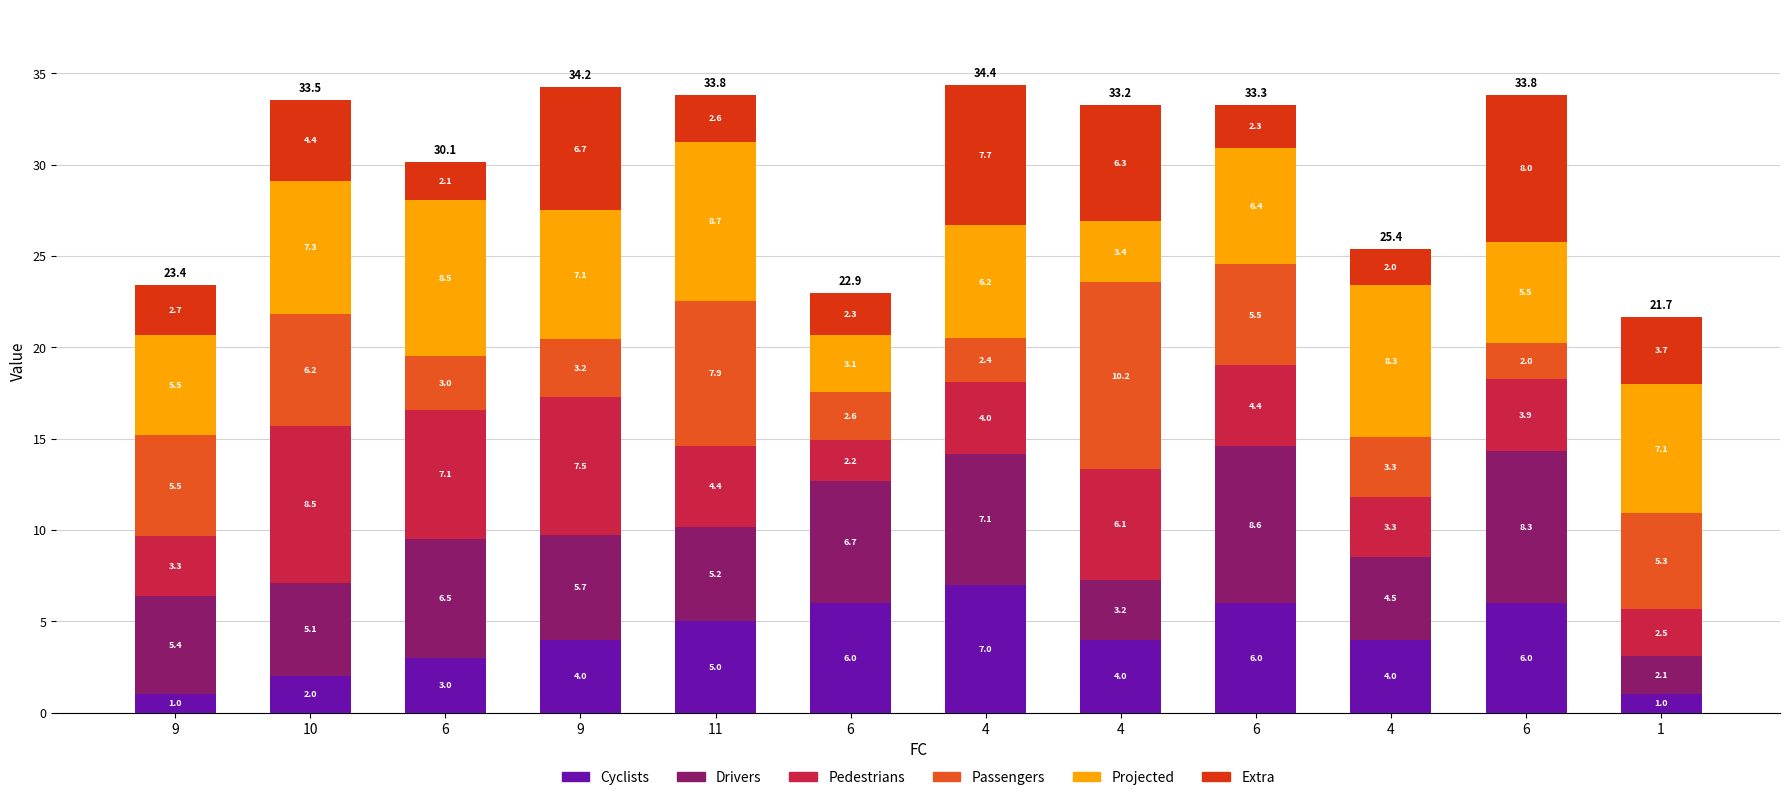

Are the bars grouped side by side (vs. stacked)?

No